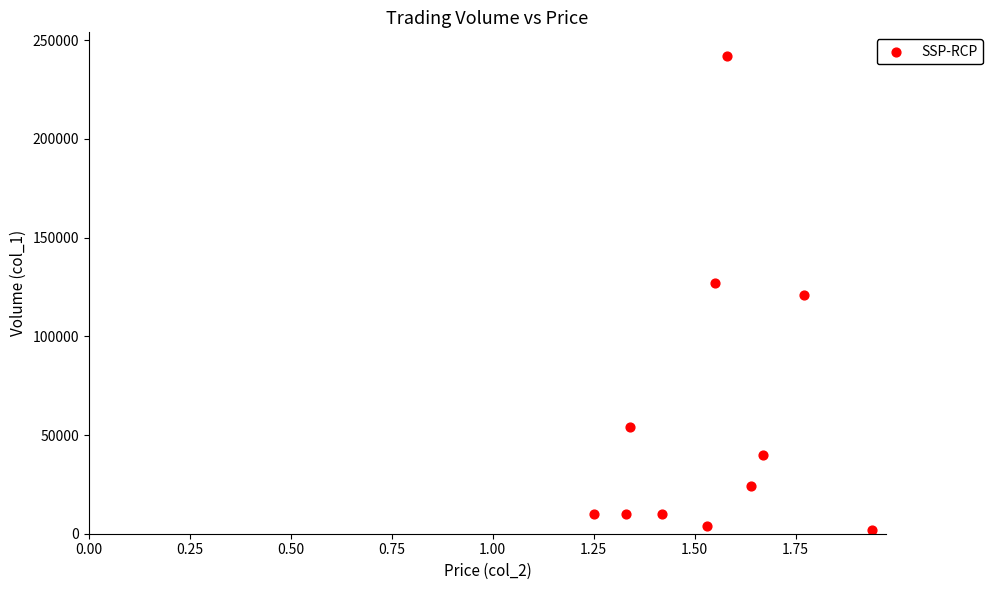

What is the range of Y values (max minus min)?

240000